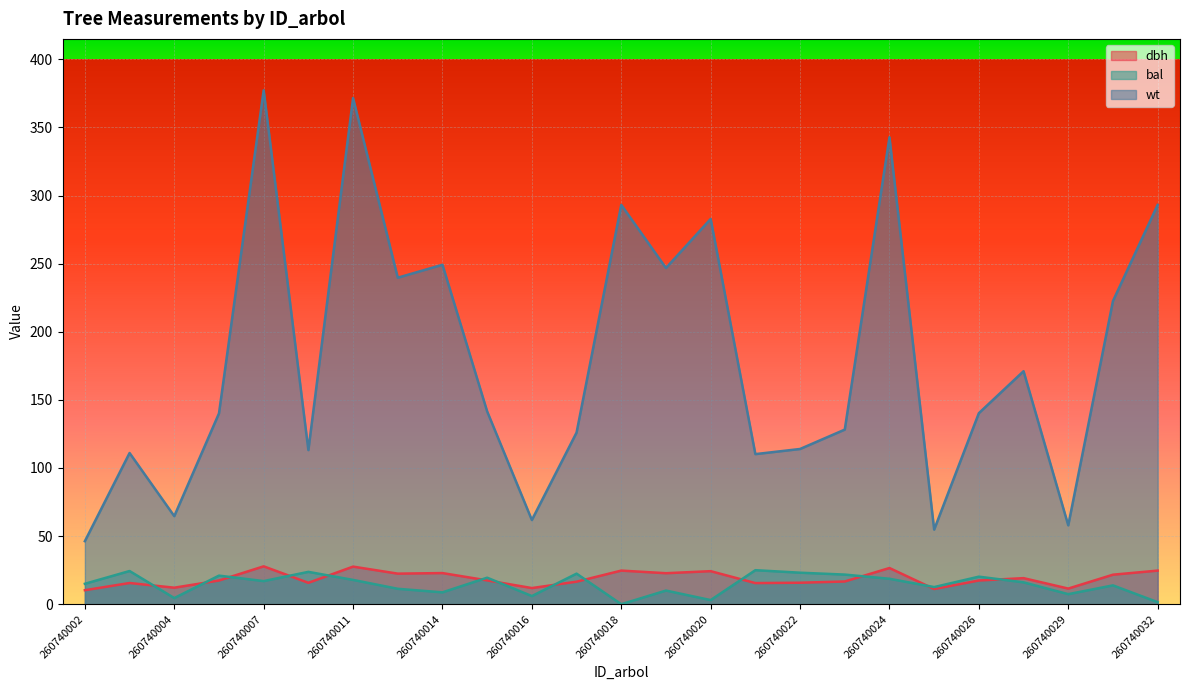

How many data points in bal are above 16?

13